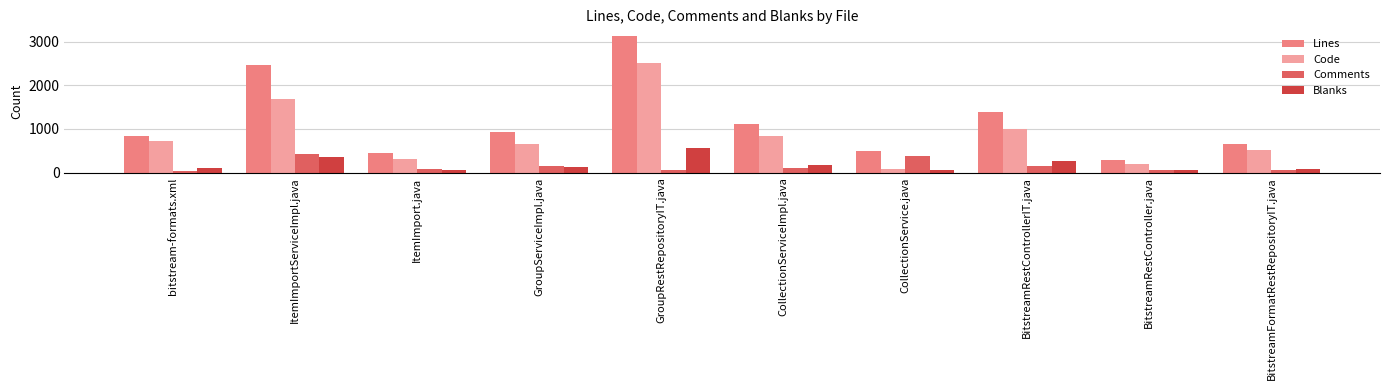

List the labels in order of Code value, smallest first.

CollectionService.java, BitstreamRestController.java, ItemImport.java, BitstreamFormatRestRepositoryIT.java, GroupServiceImpl.java, bitstream-formats.xml, CollectionServiceImpl.java, BitstreamRestControllerIT.java, ItemImportServiceImpl.java, GroupRestRepositoryIT.java